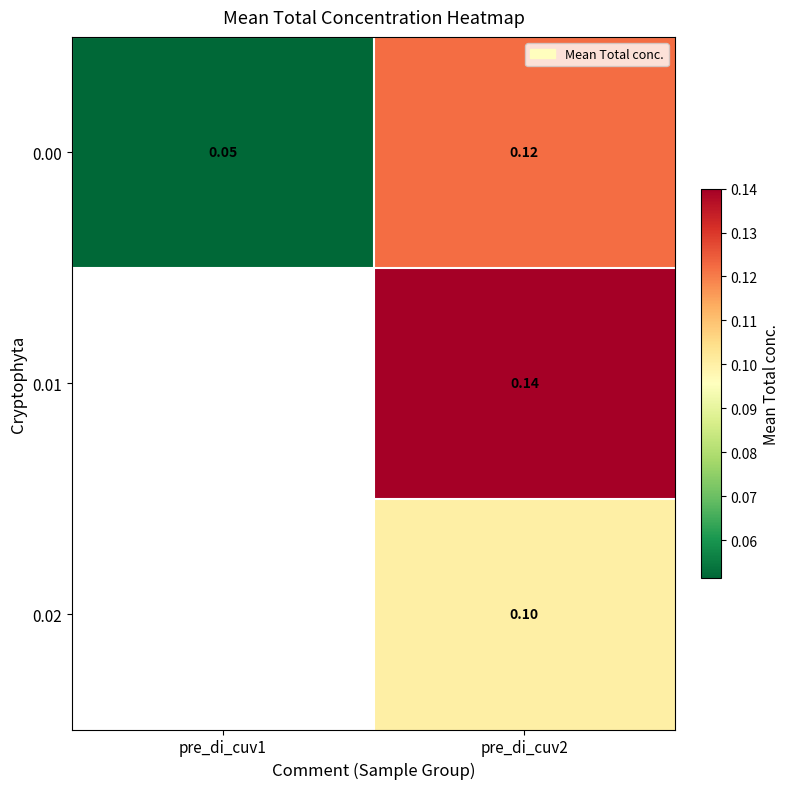

Which category has the lowest value across all series?

pre_di_cuv1